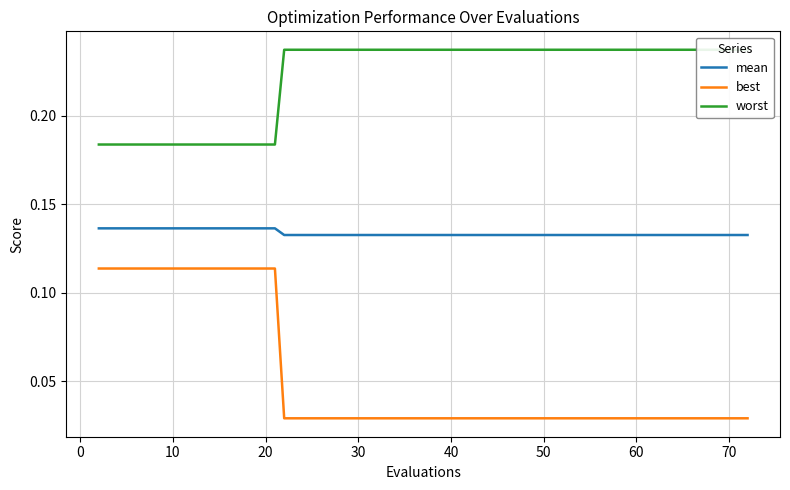

What are all the series names shown in the legend?

mean, best, worst